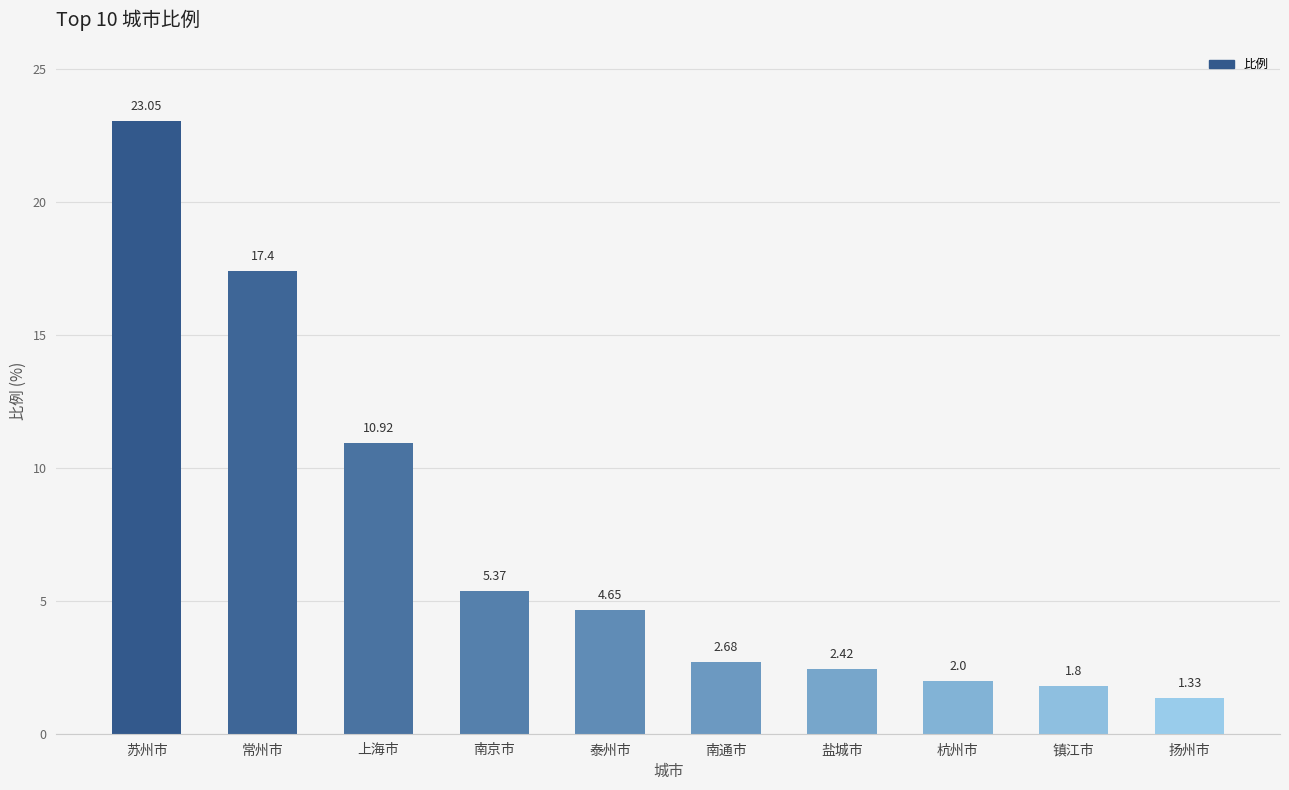

What is the label of the 8th bar from the left?

杭州市